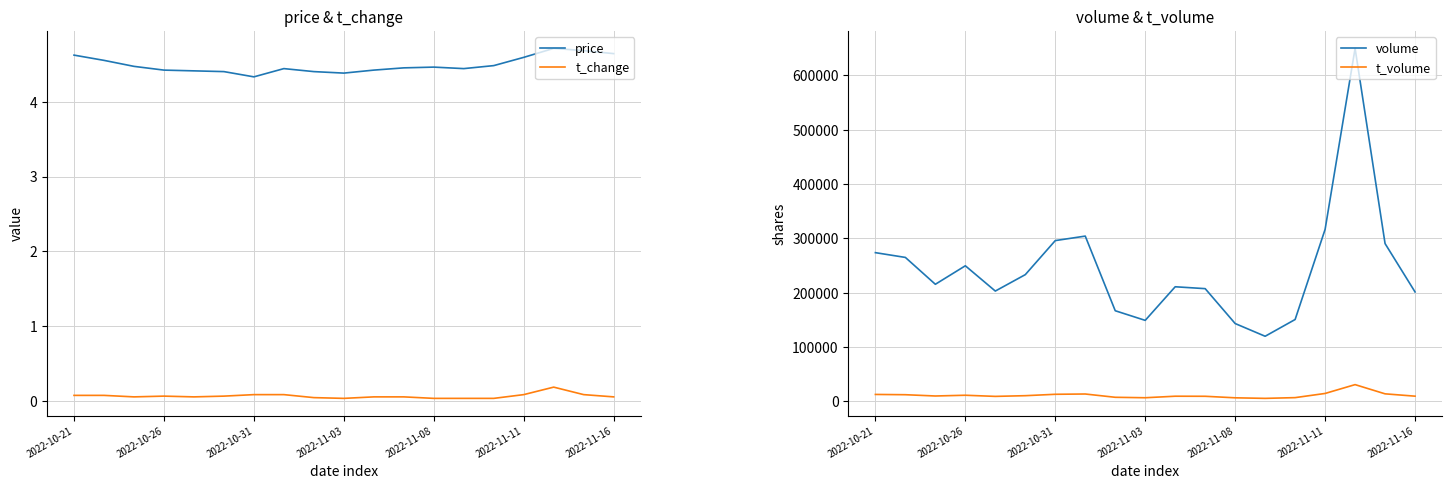

Does the chart have visible grid lines?

Yes